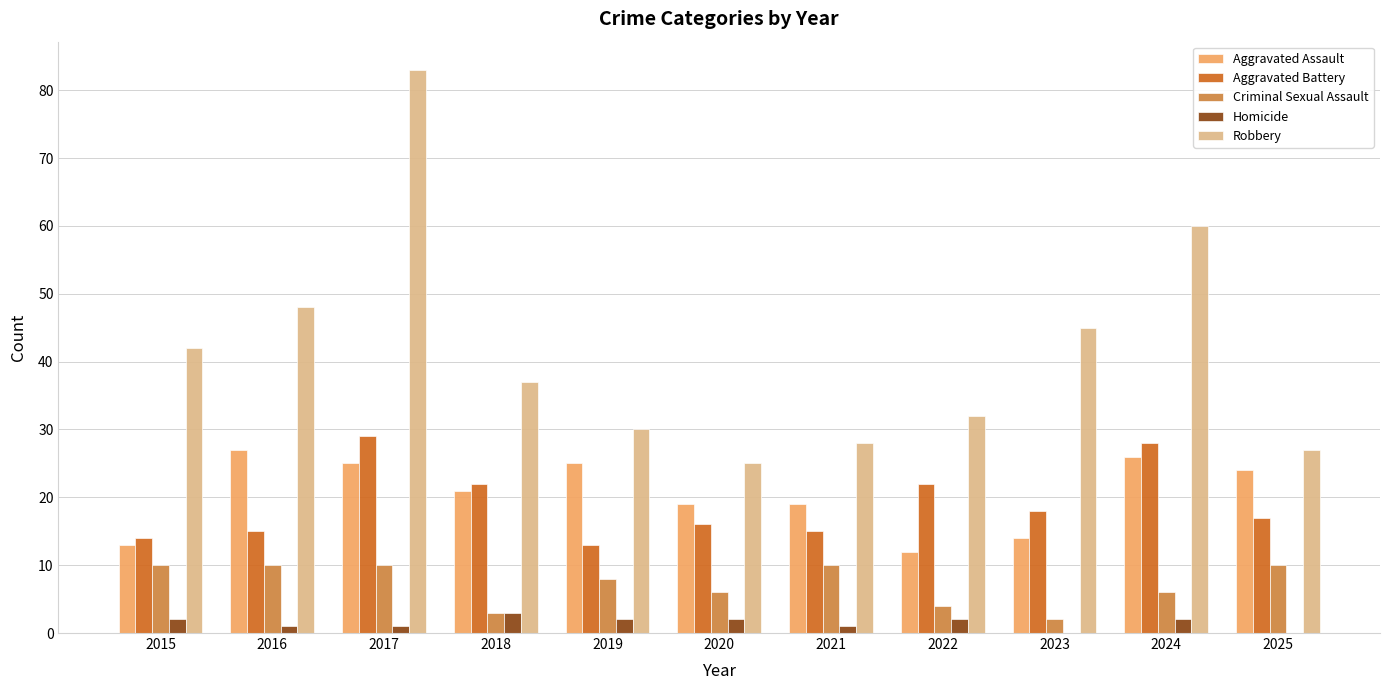

At which category is the sum across all series the highest?

2017